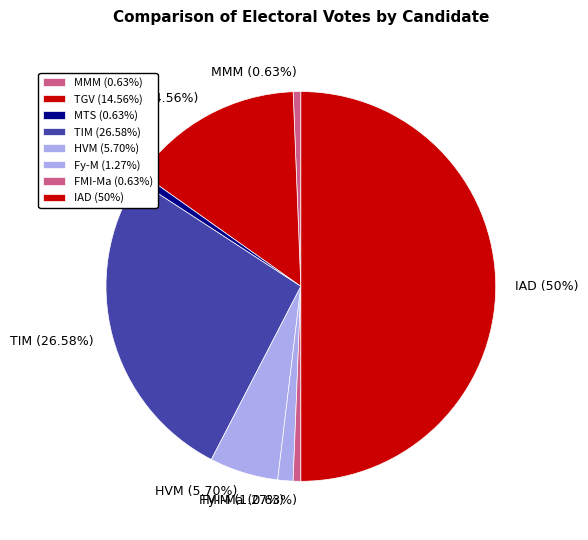

Does TGV (14.56%) represent more than half of the total?

No